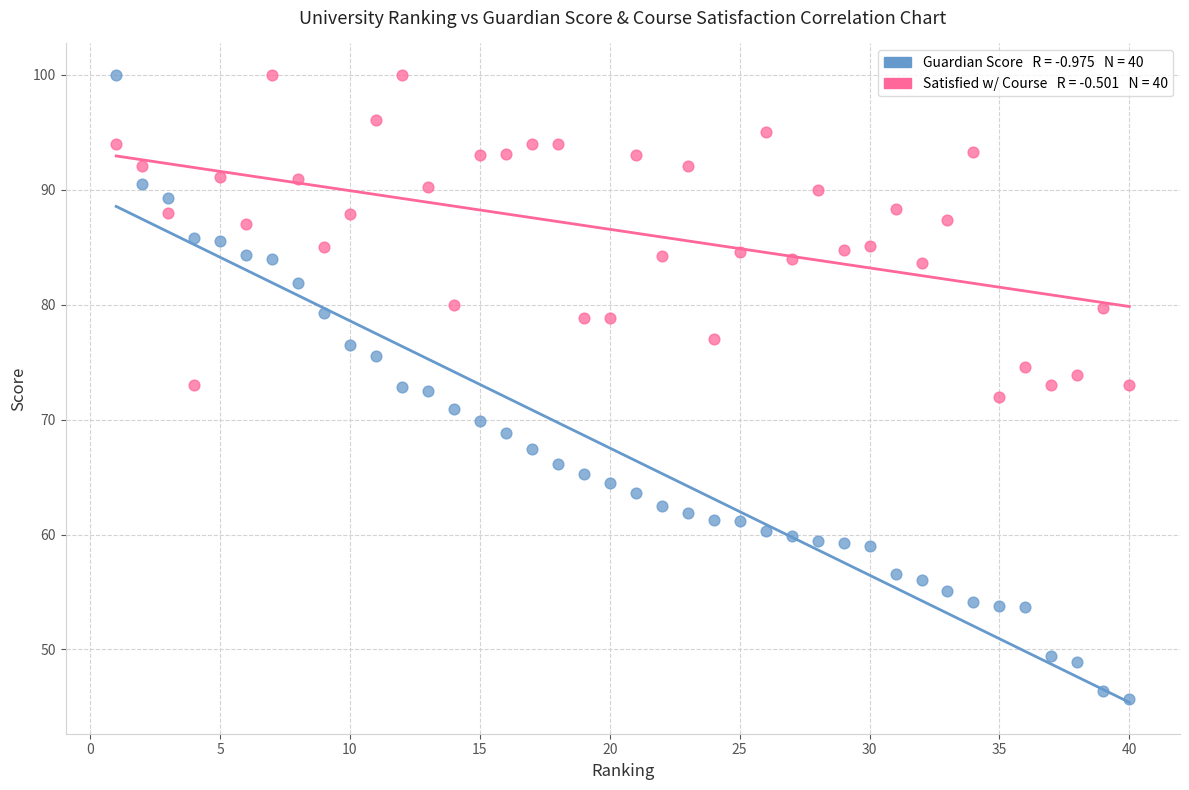

Across all data points, what is the range of Y values (max minus min)?

54.3